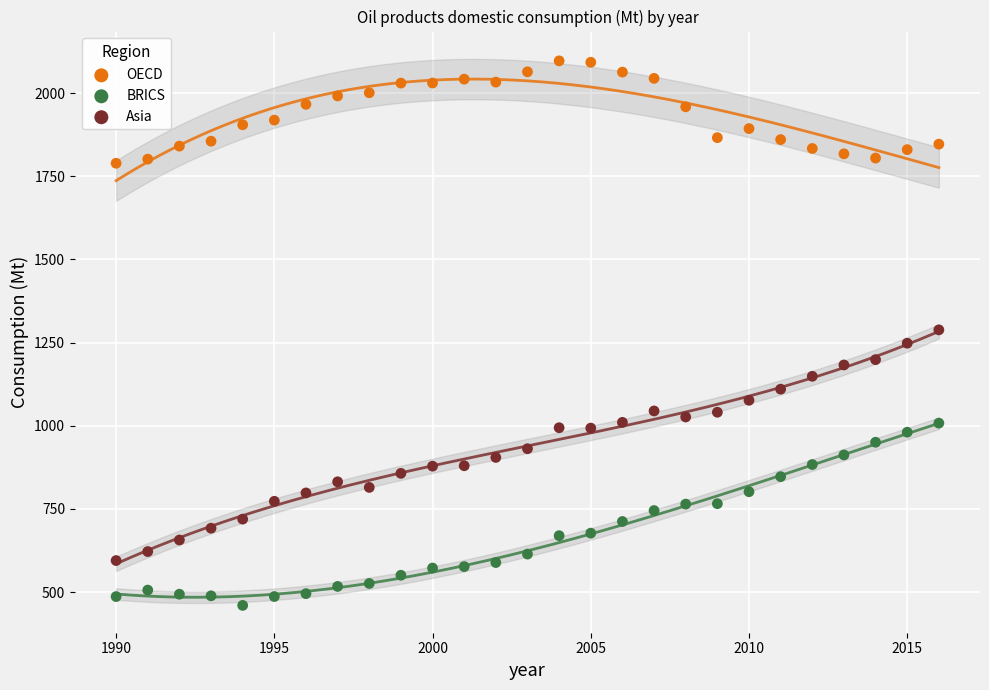

What is the X range (max minus min) for the scatter plot?

26.0